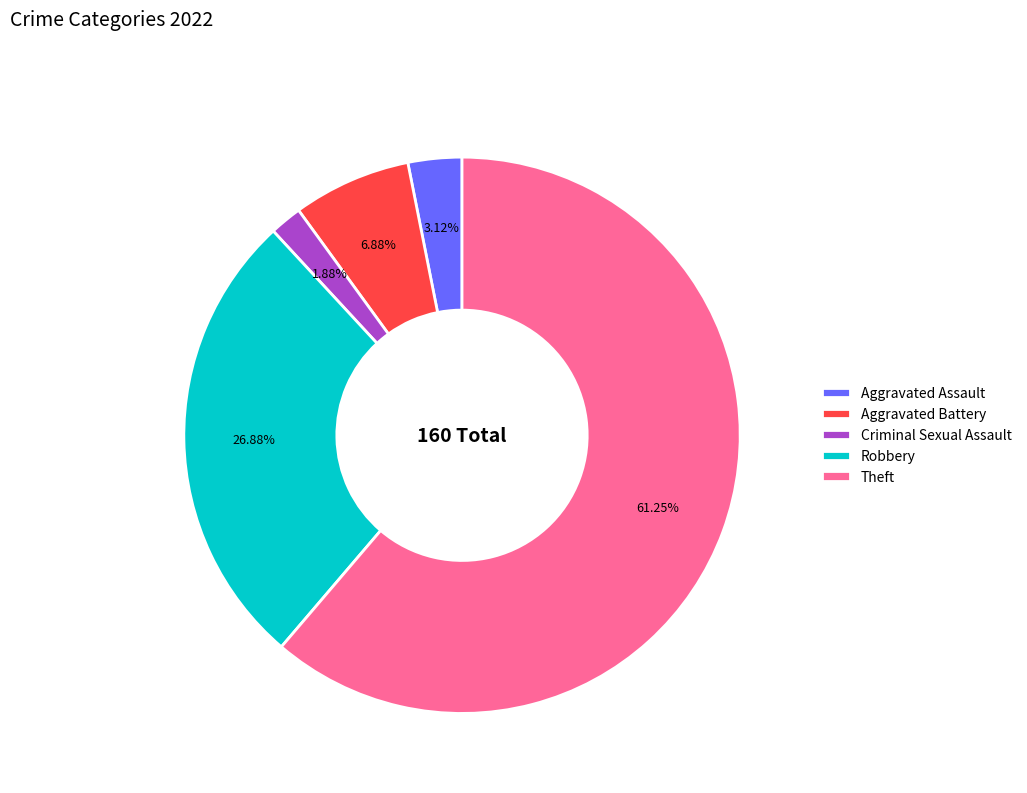

Does Theft represent more than half of the total?

Yes